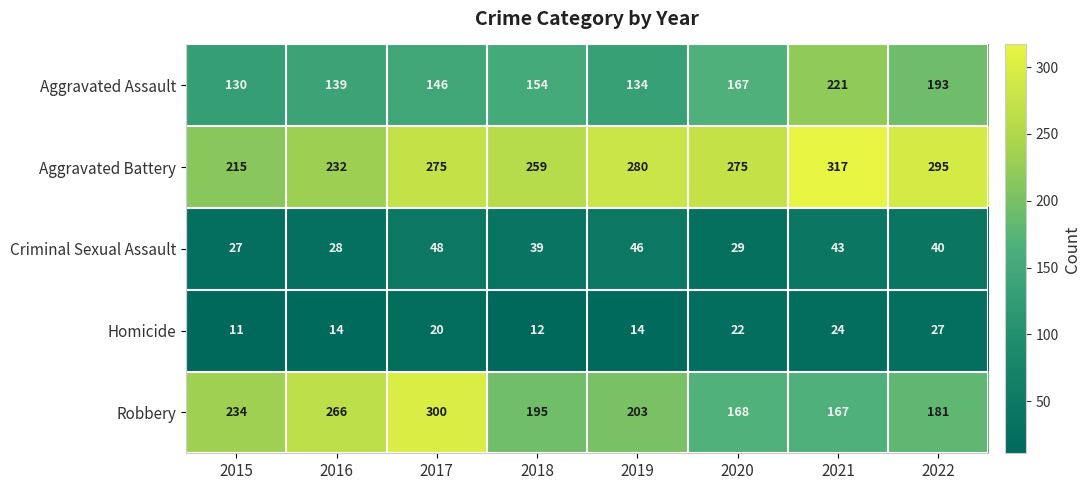

At 2015, list the series in order from largest to smallest.

Robbery, Aggravated Battery, Aggravated Assault, Criminal Sexual Assault, Homicide